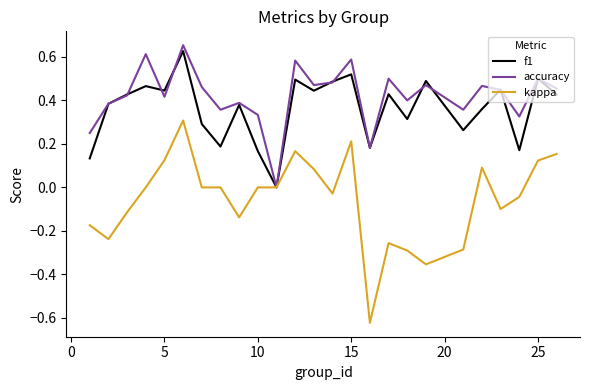

Which series has the largest total across all categories?

accuracy